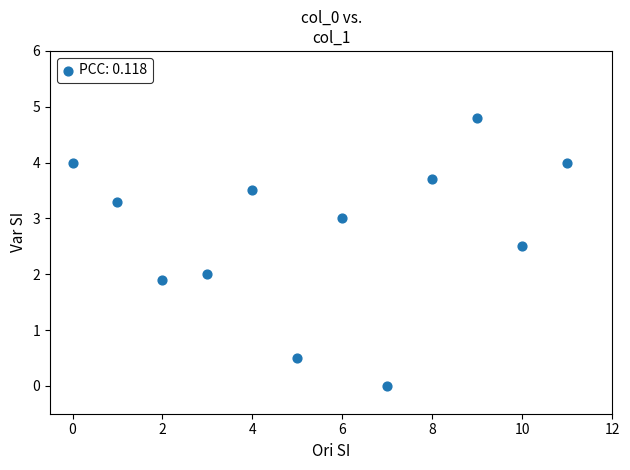

What is the range of Y values (max minus min)?

4.8